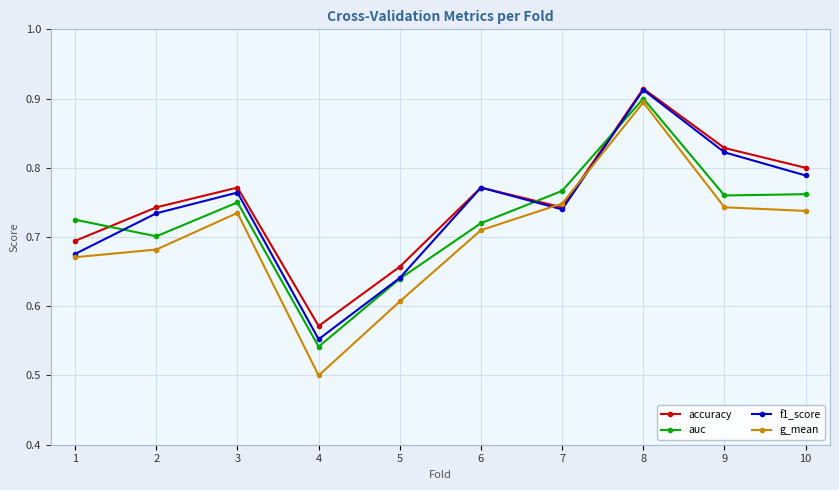

At which label is g_mean closest to 0?

4